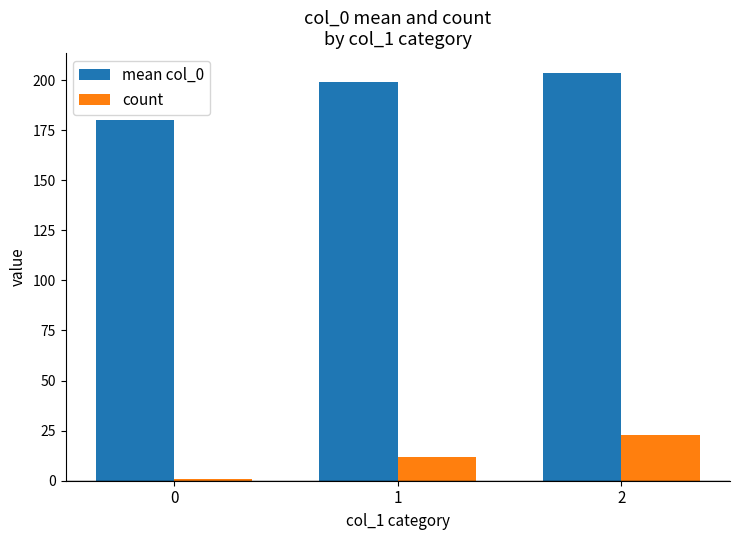

Reading left to right, transcribe all the data shown in this chart.

mean col_0: 0=180.0	1=199.2	2=203.3
count: 0=1.0	1=12.0	2=23.0